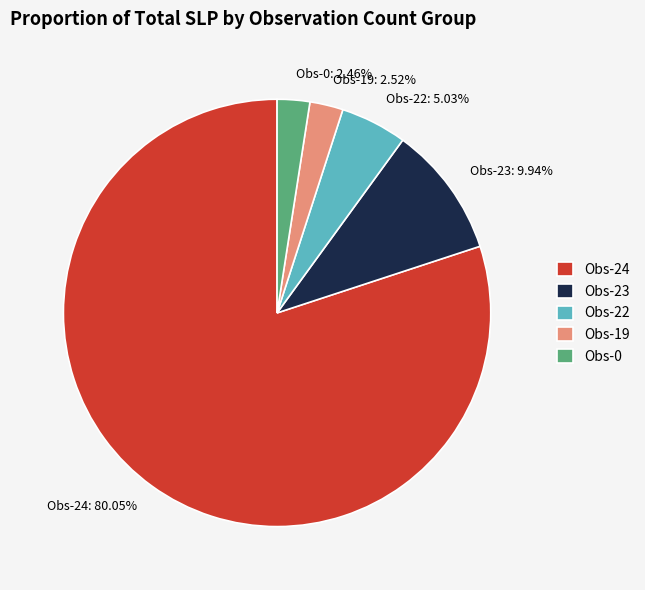

Is there any slice that represents more than half of the pie?

Yes